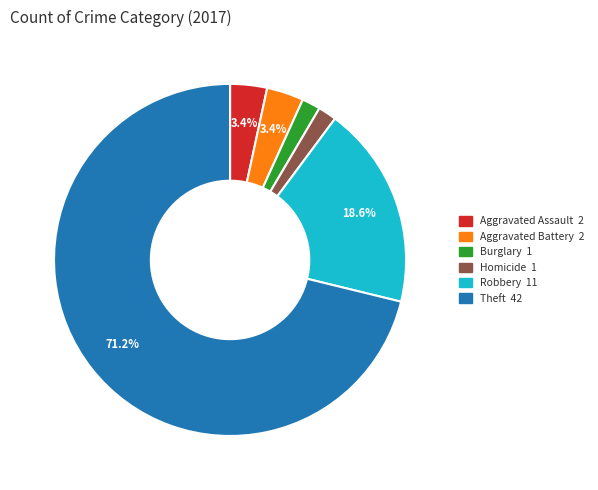

Is there a majority slice in this chart?

Yes